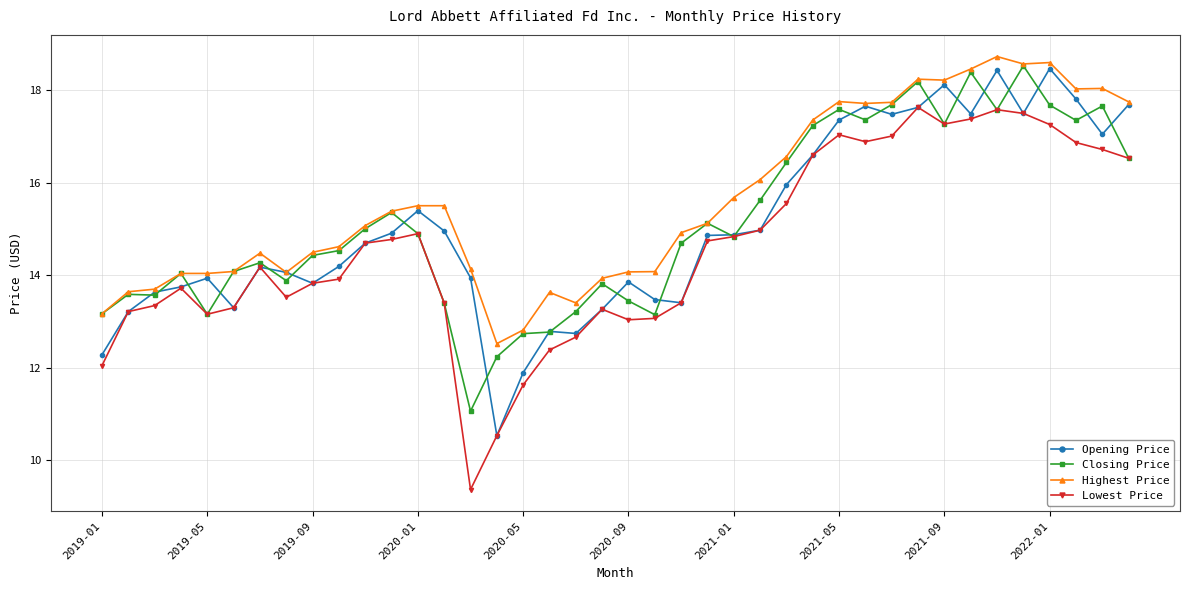

What is the highest value of the Opening Price series?

18.5